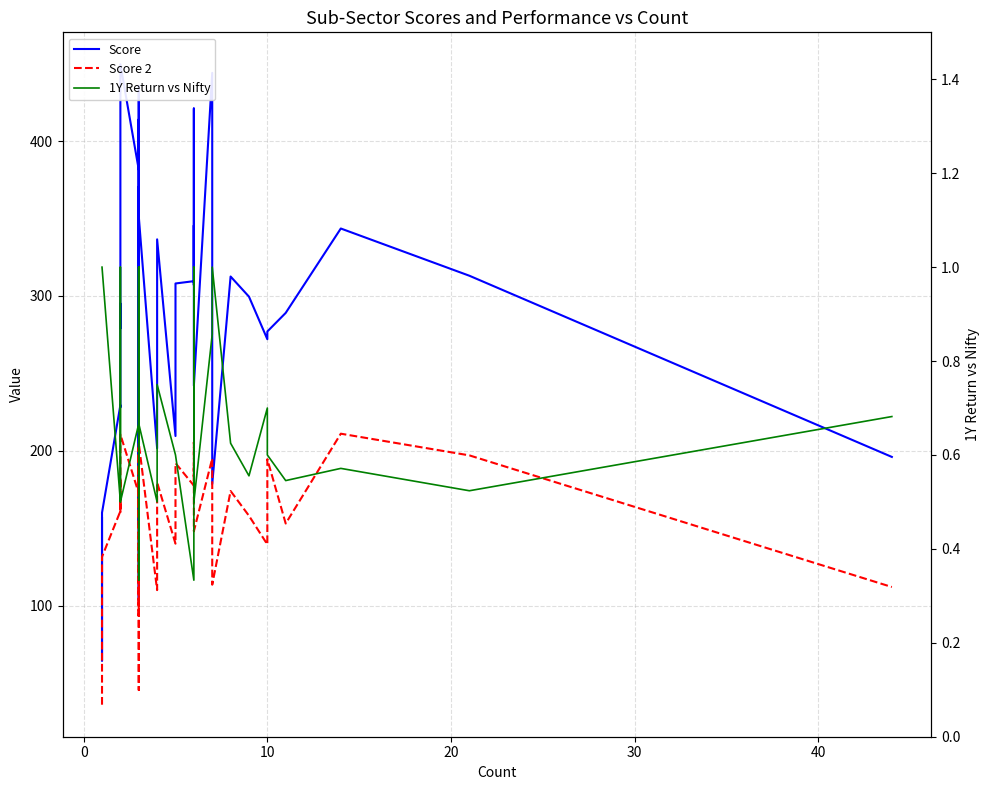

Rank the series by their maximum value, from highest to lowest.

Score, Score 2, 1Y Return vs Nifty